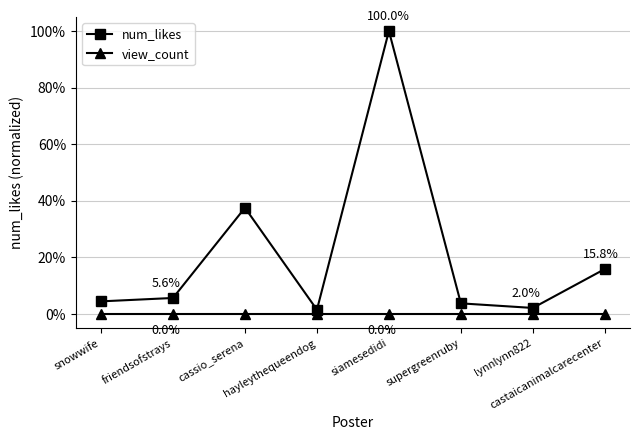

At hayleythequeendog, list the series in order from smallest to largest.

view_count, num_likes